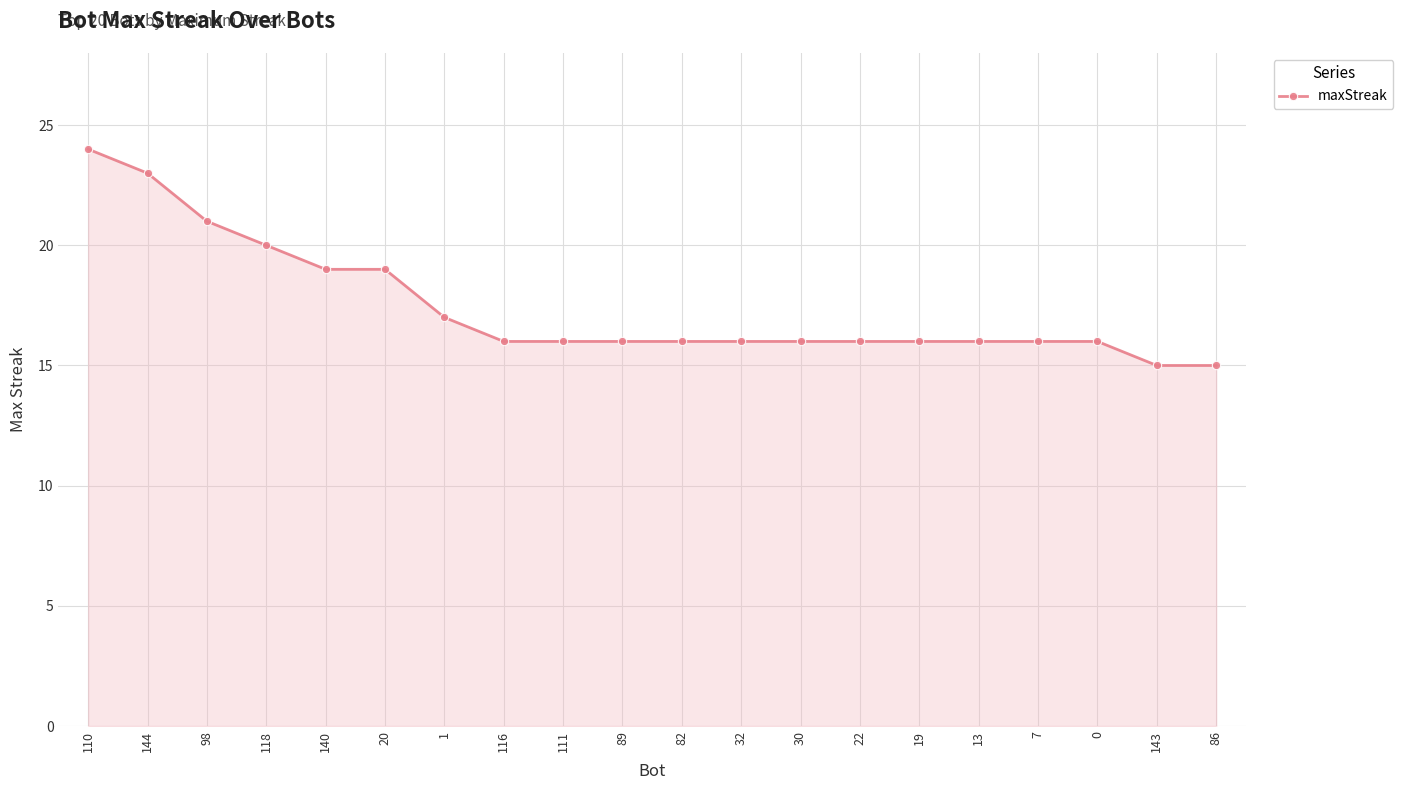

What is the difference between the second highest and second lowest values?

8